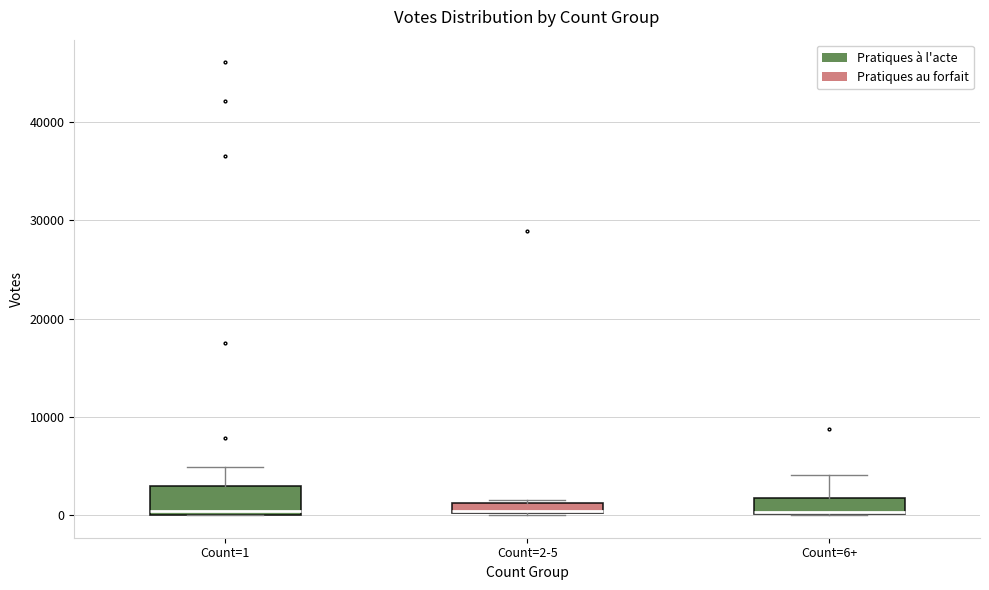

Where is the lower edge of the box for Count=1 on the y-axis? The values are not printed on the chart, so give them approximately, as read against the axis.

0